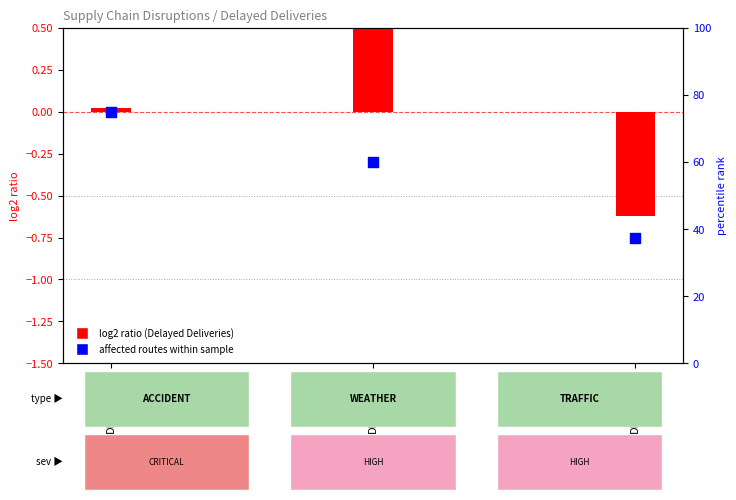

Which series has the widest spread of Y values?

affected routes (scaled)